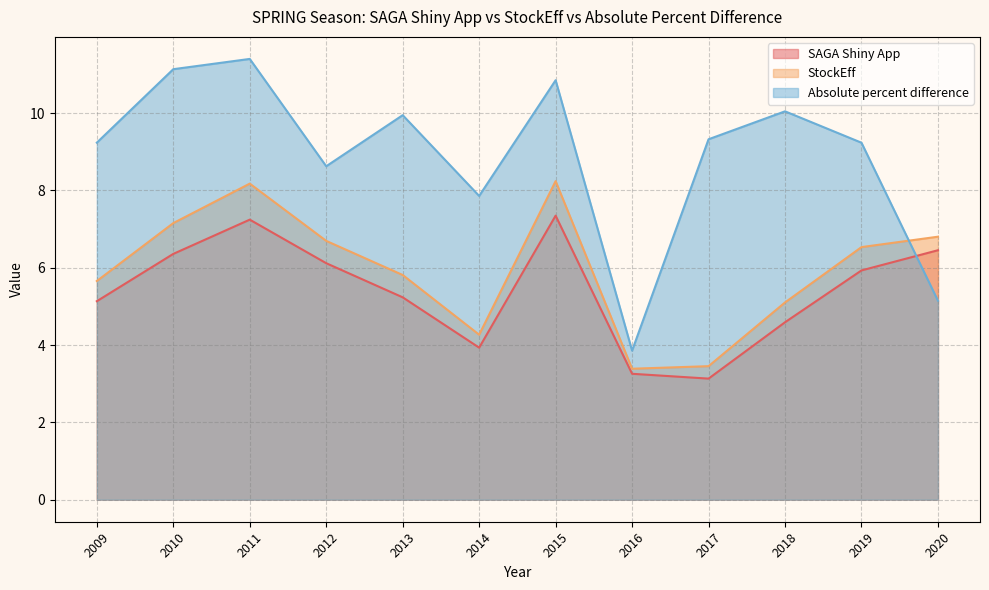

Where is the first local maximum for StockEff?

2011